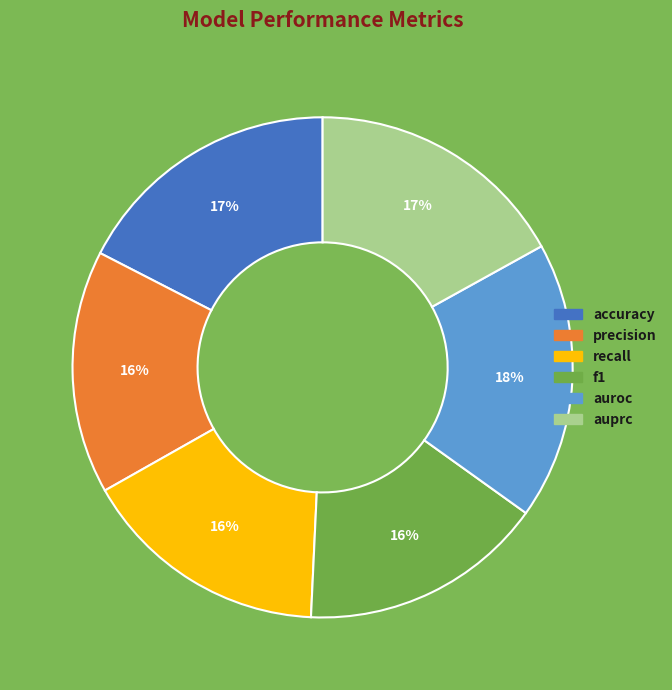

Combined, do f1 and precision account for over 50%?

No